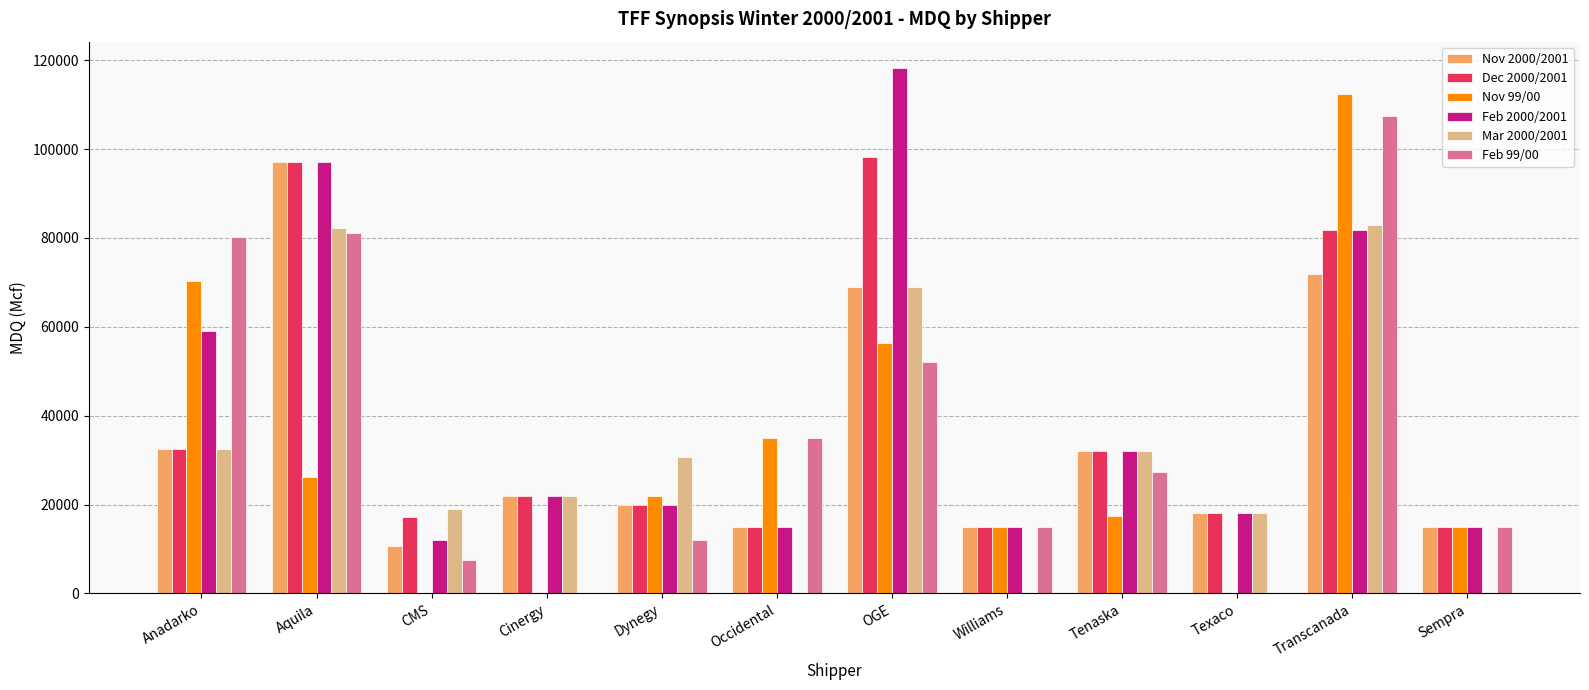

At which label does Dec 2000/2001 reach its peak?

OGE